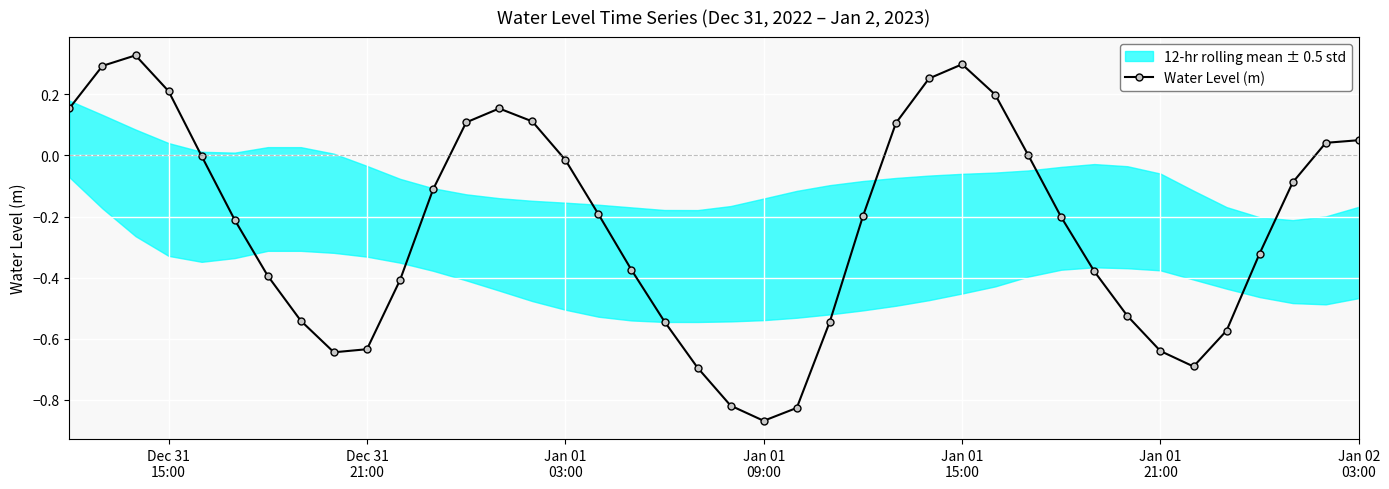

True or false: Water Level (m) has more than 0 interior local peaks.

True